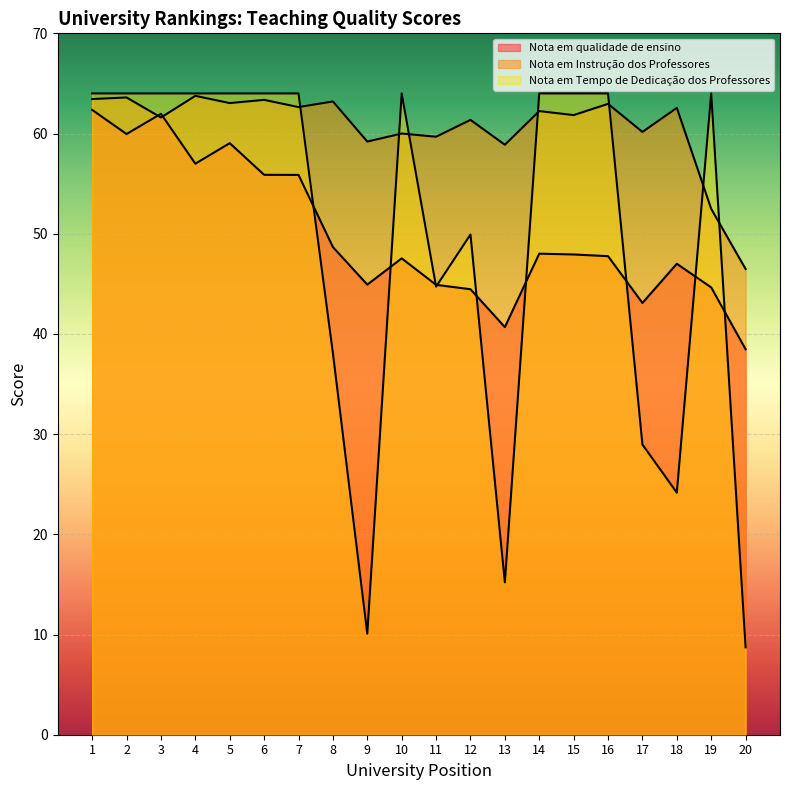

Which series ends up on top after the final intersection of Nota em Tempo de Dedicação dos Professores and Nota em Instrução dos Professores?

Nota em Instrução dos Professores